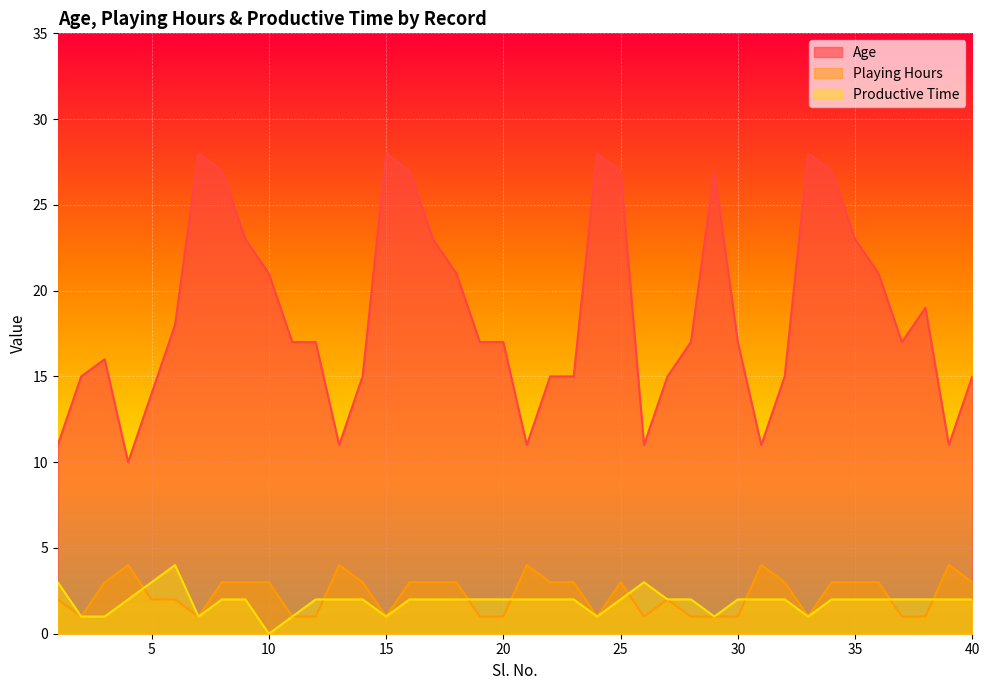

What is the total value across all series at 13?

17